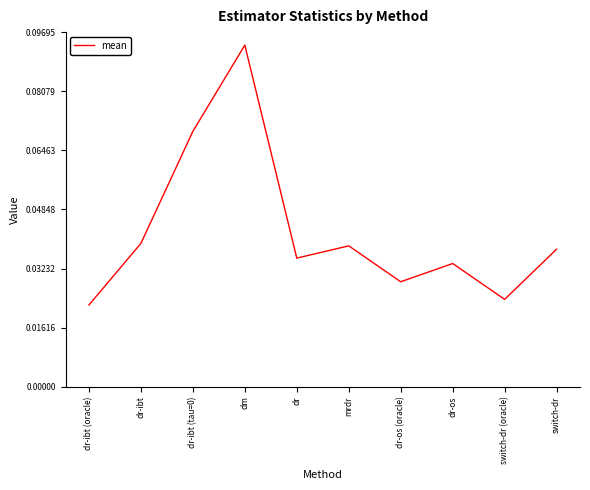

Which has a higher value, dr-ibt (oracle) or switch-dr?

switch-dr